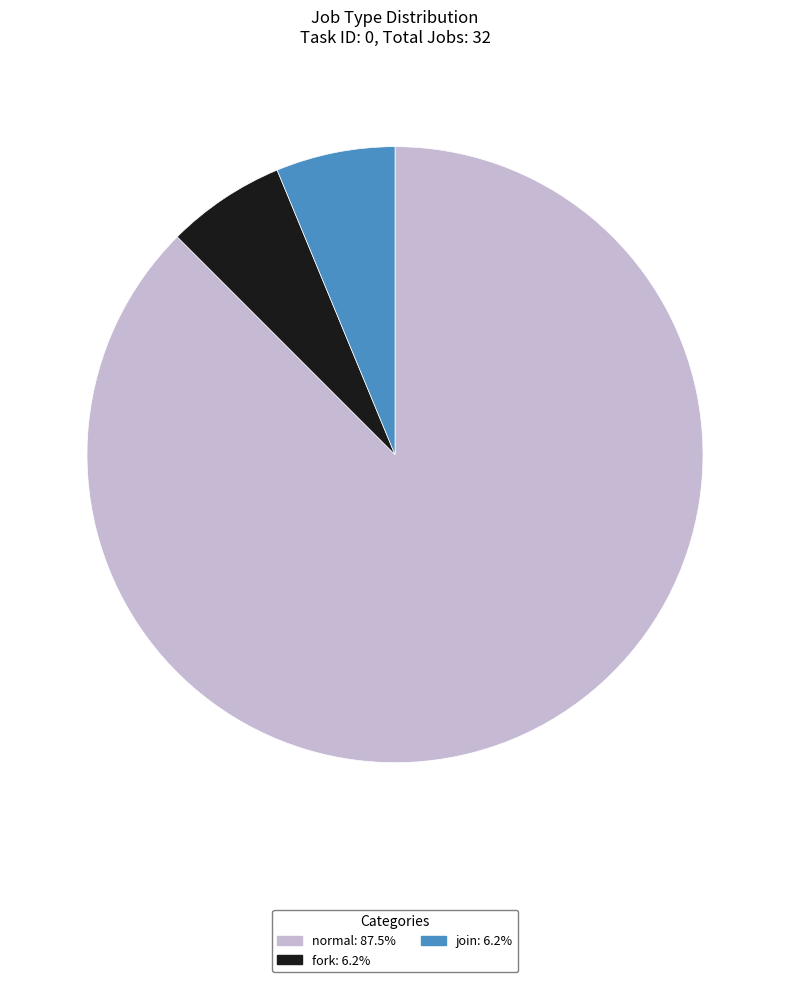

Count the number of slices in the pie.

3